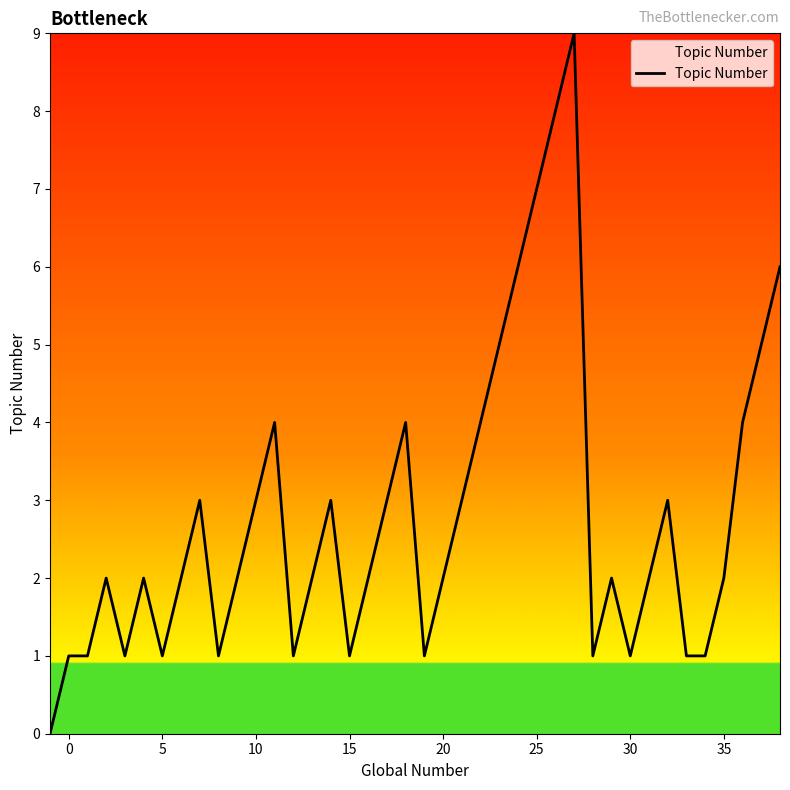

What is the maximum value shown in the chart?

9